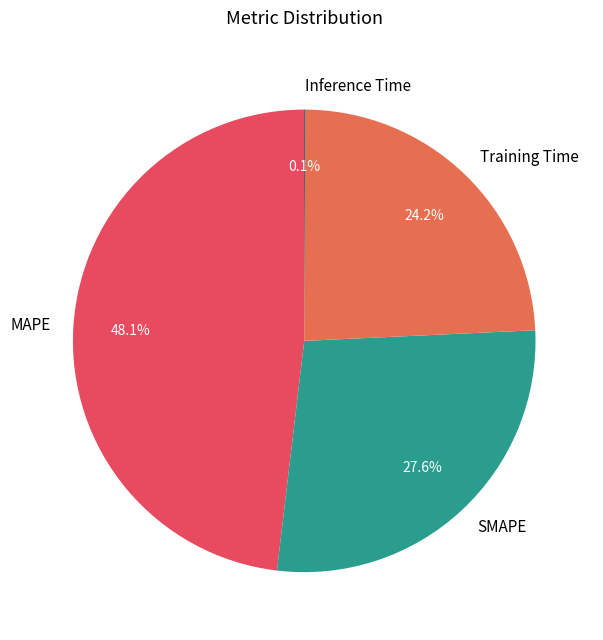

Does SMAPE account for over 50% of the chart?

No